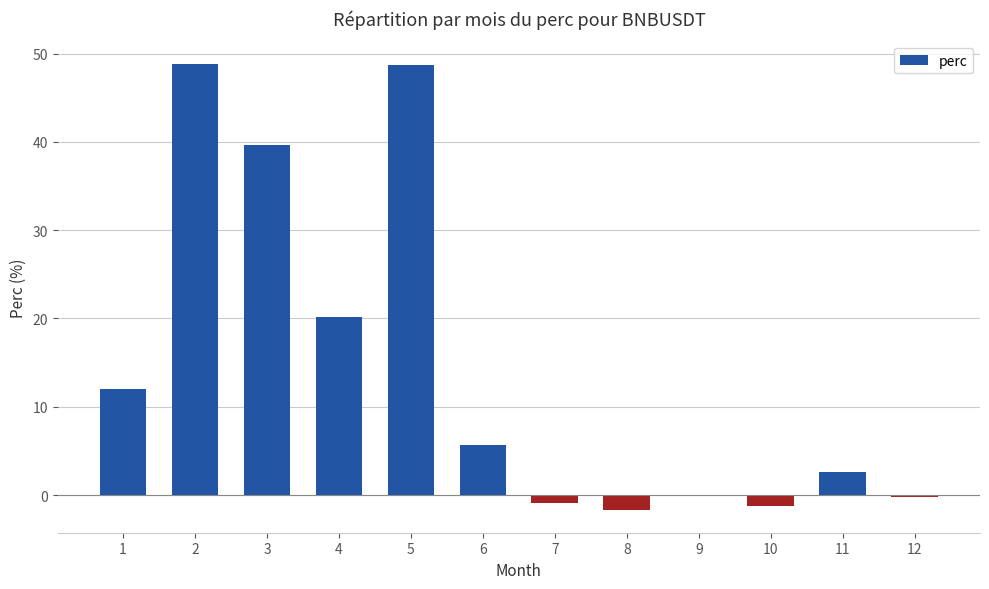

Is it true that the value at 1 is 12.0?

True